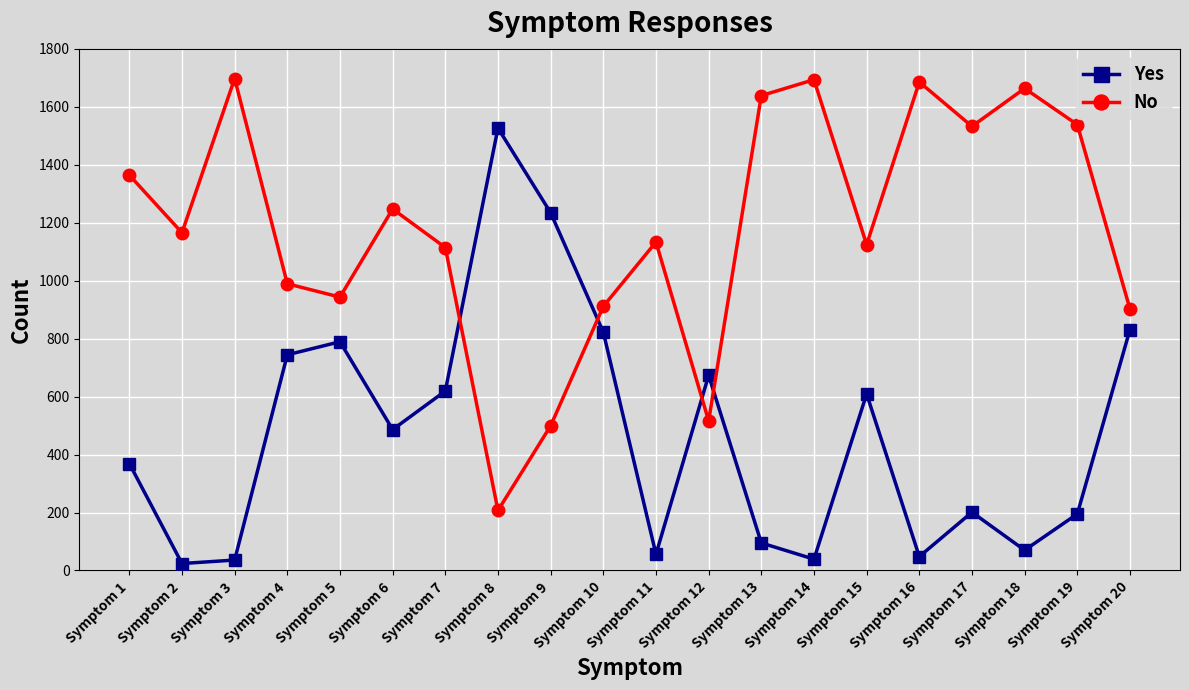

What is the total value across all series at Symptom 7?

1733